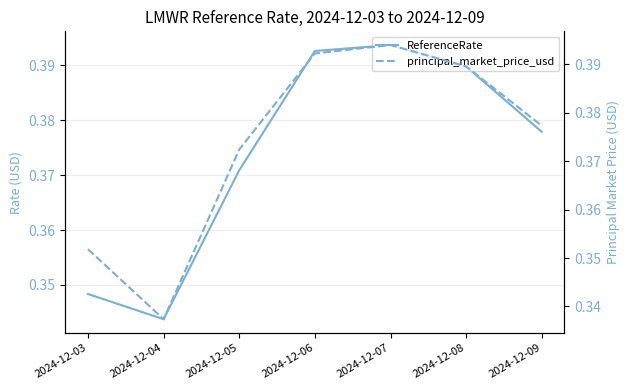

At which label is principal_market_price_usd closest to 0?

2024-12-04